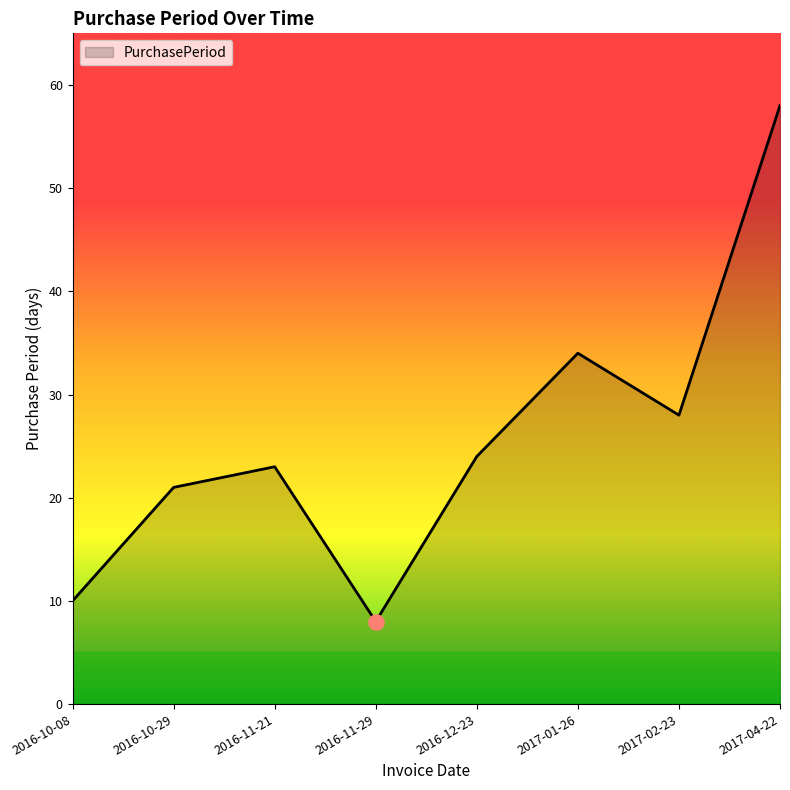

Between 2016-10-08 and 2016-12-23, which is larger?

2016-12-23